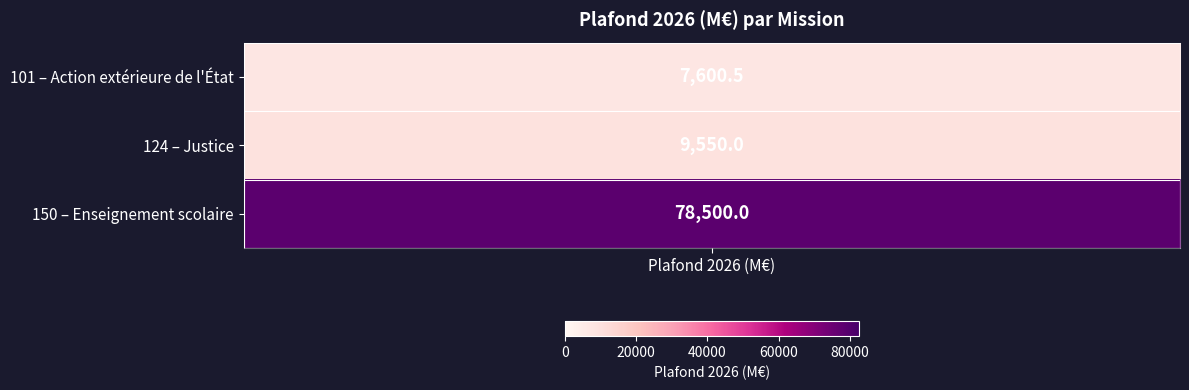

What is the sum of the values at 0 and 2?

86100.5